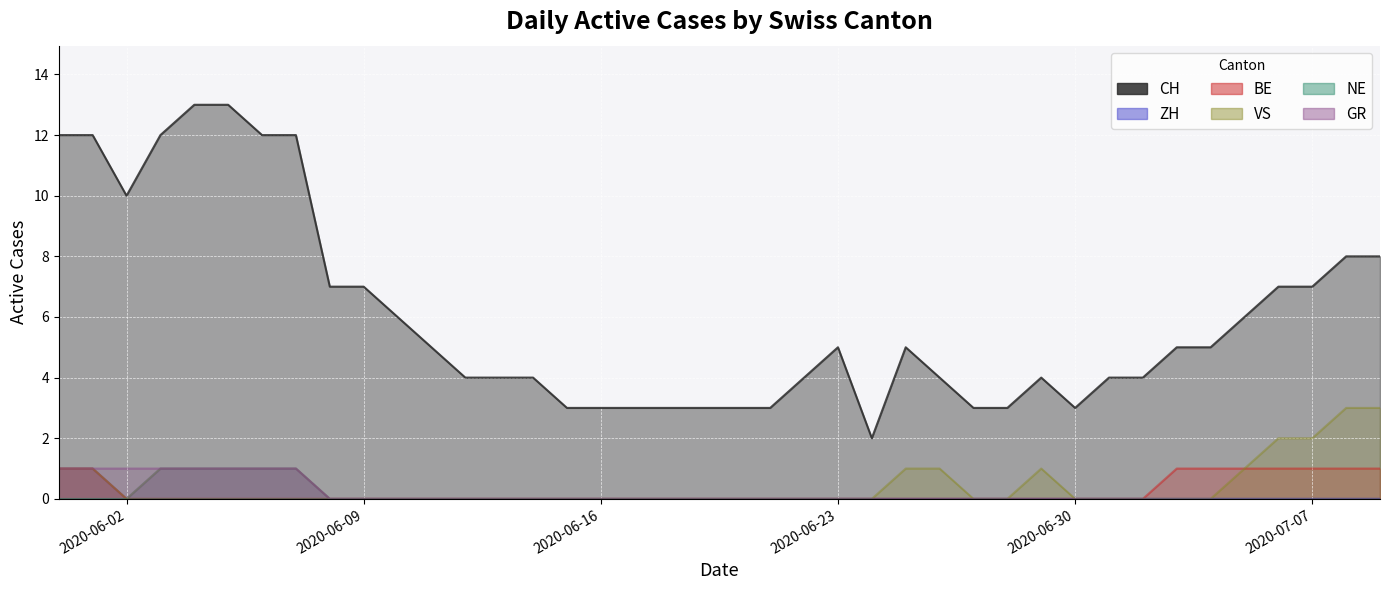

Count the GR values in the range 0 to 1.

40